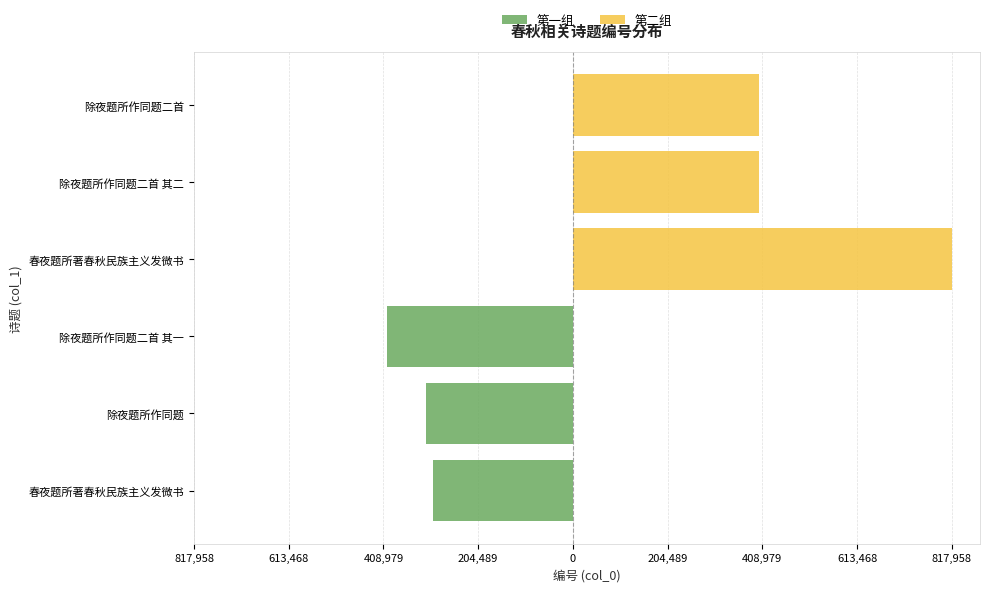

List the series in order of their overall mean, highest first.

第二组, 第一组